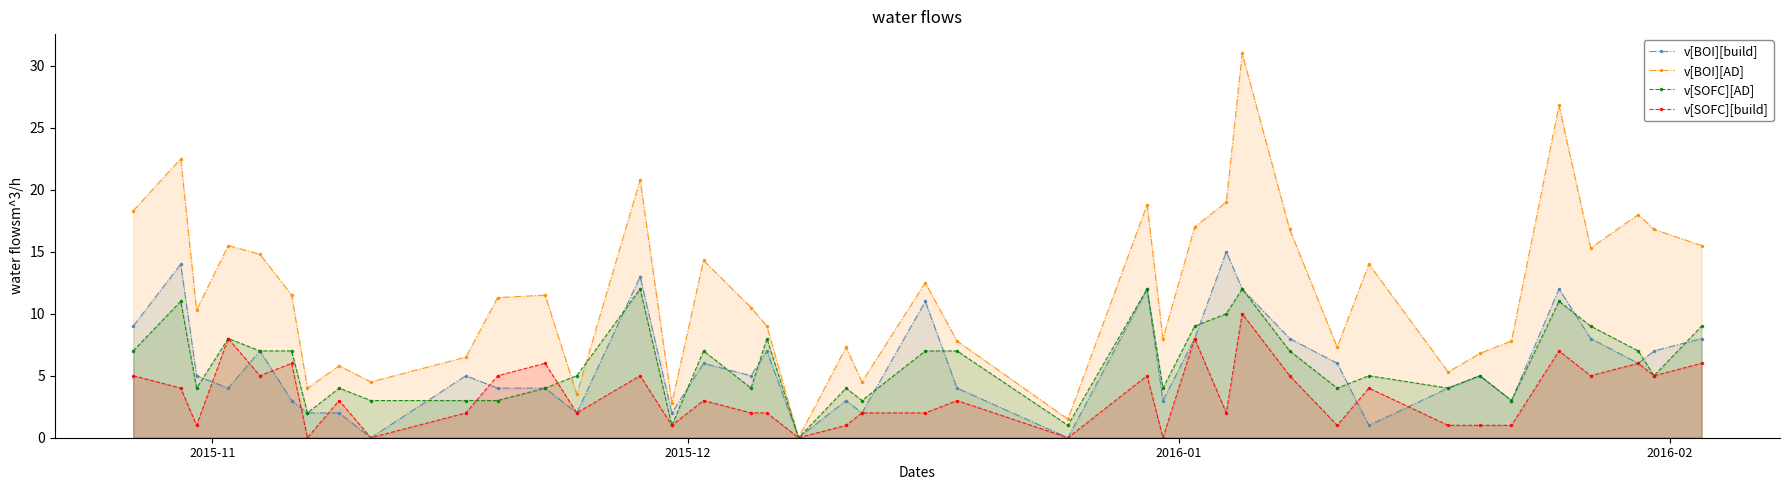

What is the value of the v[SOFC][build] point at the 15th from the left?

1.0